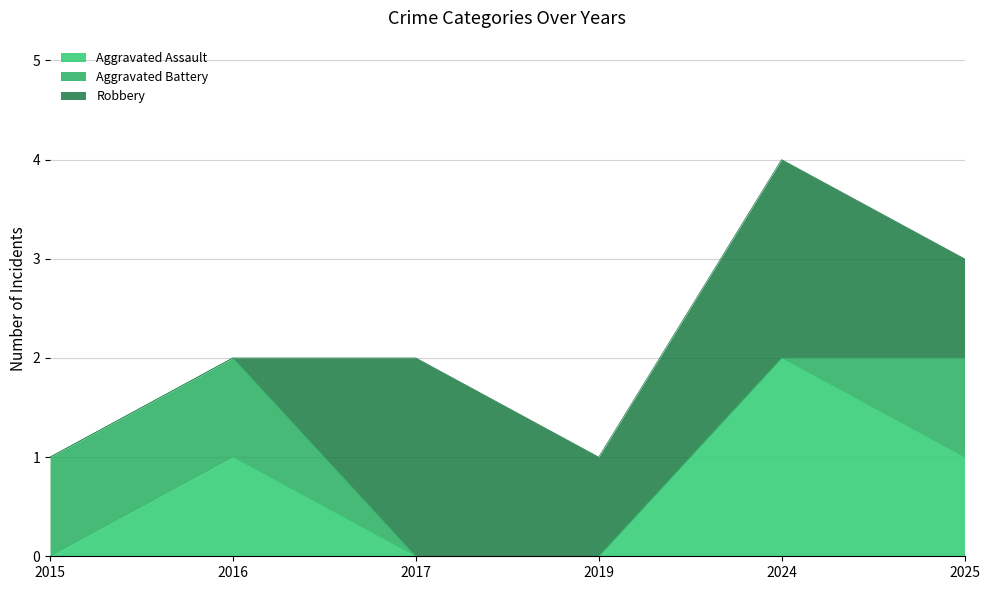

What is the average value of the Aggravated Assault series?

1